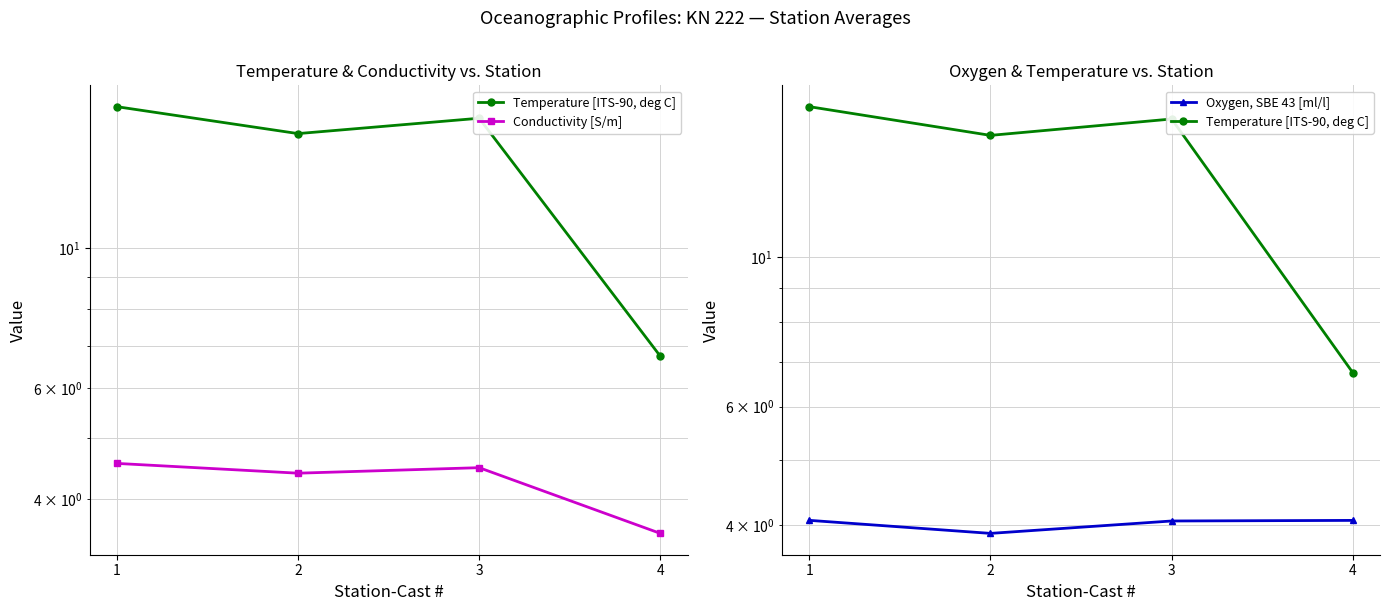

What is the maximum value for Conductivity [S/m]?

4.6